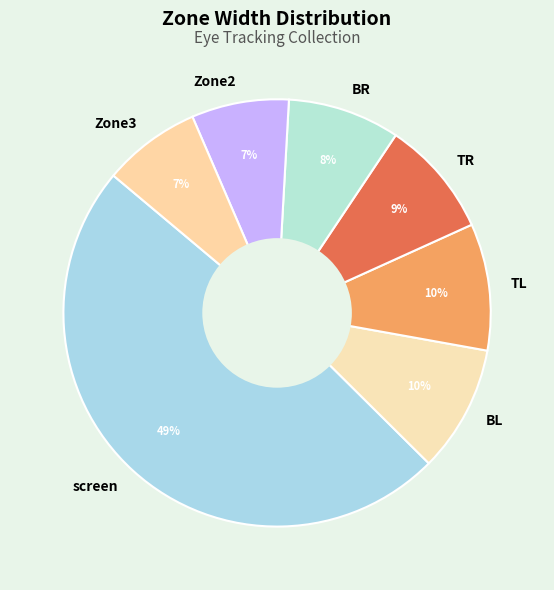

Is there a majority slice in this chart?

No